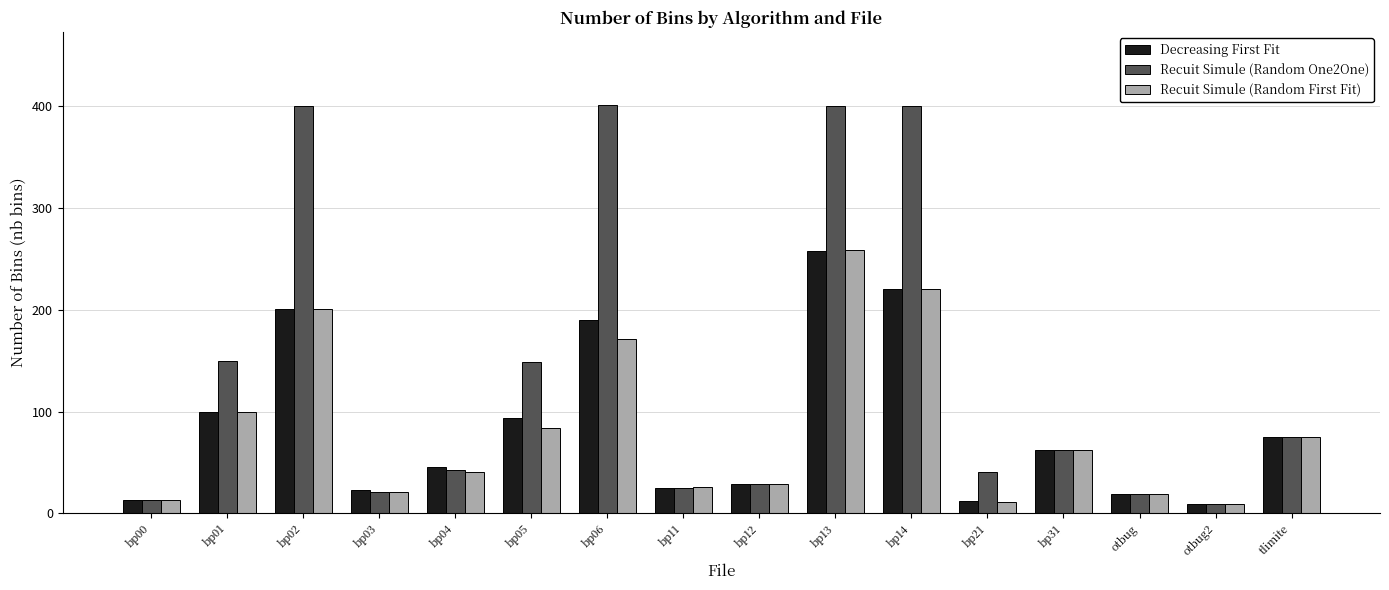

What are all the series names shown in the legend?

Decreasing First Fit, Recuit Simule (Random One2One), Recuit Simule (Random First Fit)